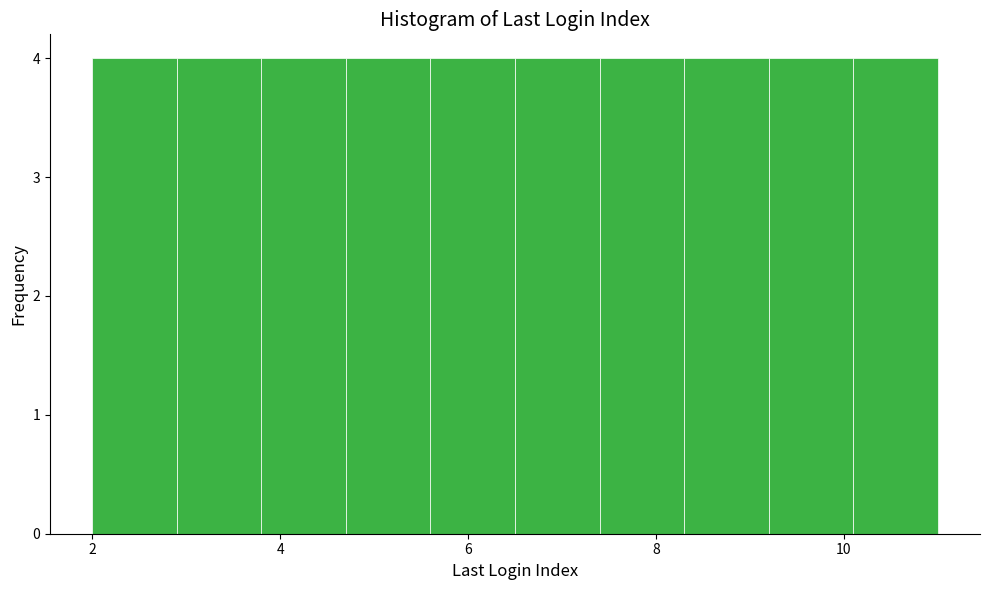

Reading left to right, list every bar in this chart as the range it spans on the x-axis followed by its height. Neither the bar edges nor the heights are printed on the chart, so give them approximately, as read against the axes.

2.0 to 2.9: 4
2.9 to 3.8: 4
3.8 to 4.7: 4
4.7 to 5.6: 4
5.6 to 6.5: 4
6.5 to 7.4: 4
7.4 to 8.3: 4
8.3 to 9.2: 4
9.2 to 10.1: 4
10.1 to 11.0: 4